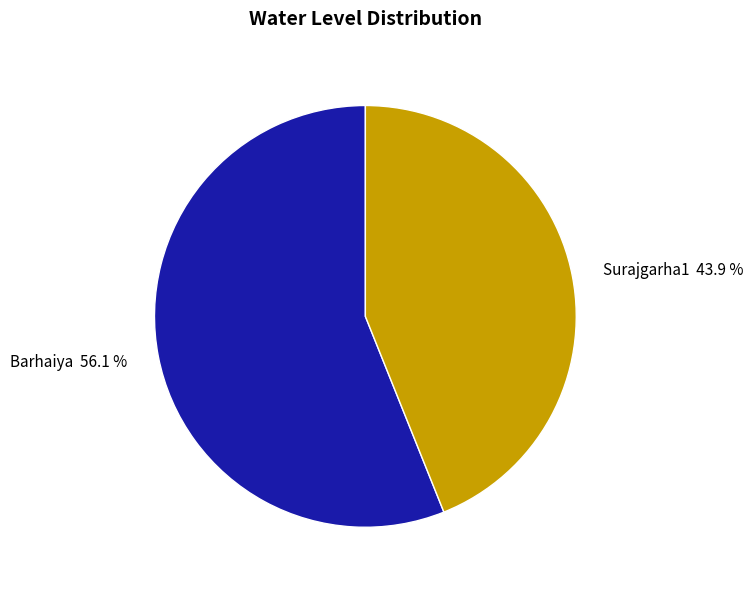

Rank the categories by value from lowest to highest.

Surajgarha1, Barhaiya